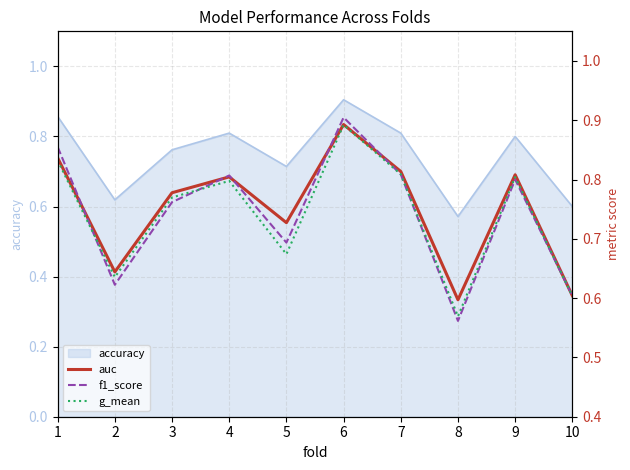

Which series ends up on top after the final intersection of g_mean and f1_score?

f1_score